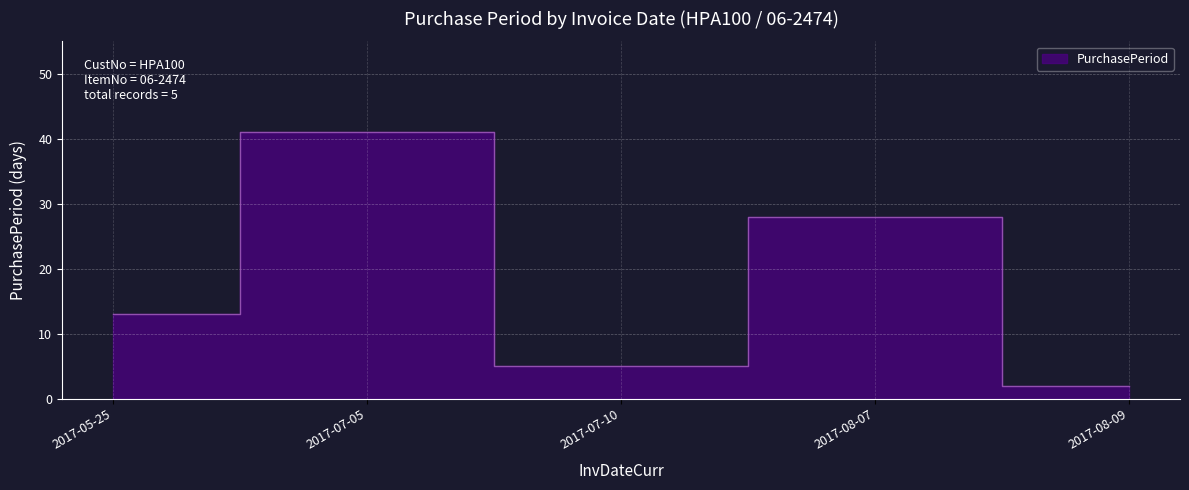

Which label corresponds to the largest value in the chart?

2017-07-05